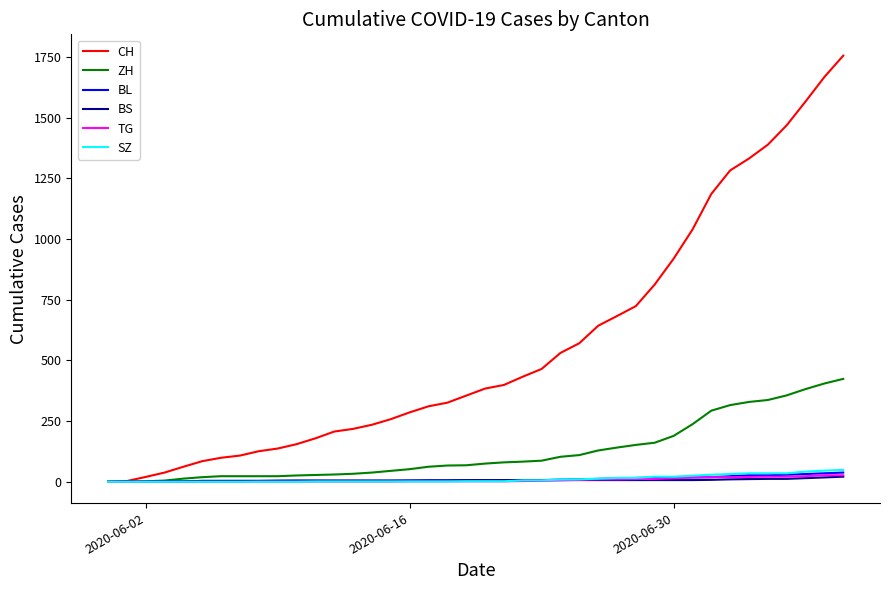

What is the greatest value displayed?

1756